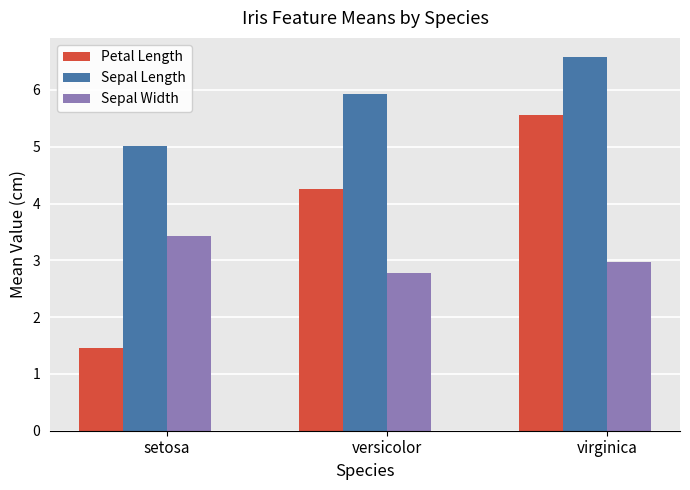

At virginica, list the series in order from largest to smallest.

Sepal Length, Petal Length, Sepal Width